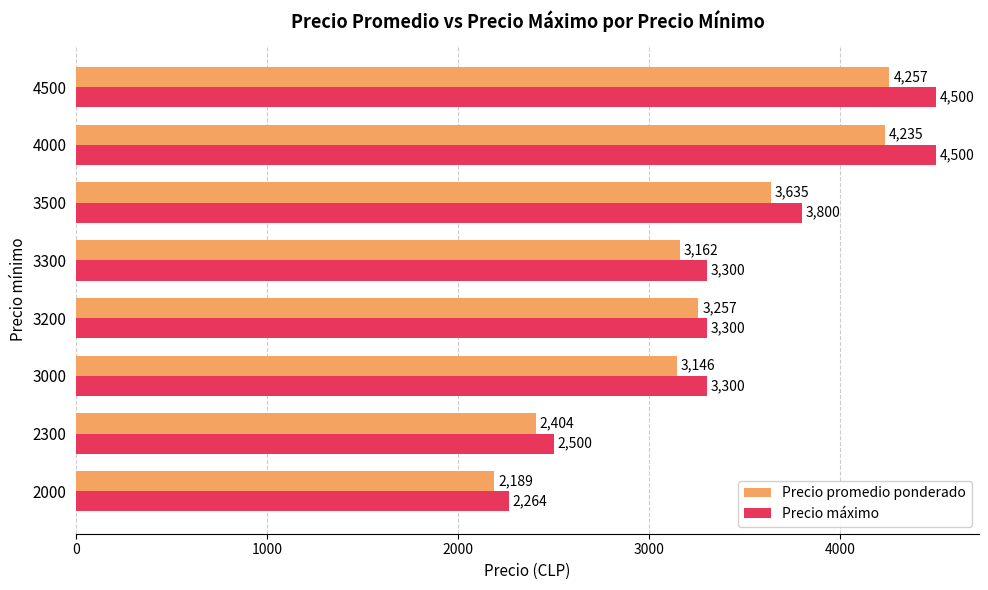

At which label does Precio promedio ponderado reach its peak?

4500